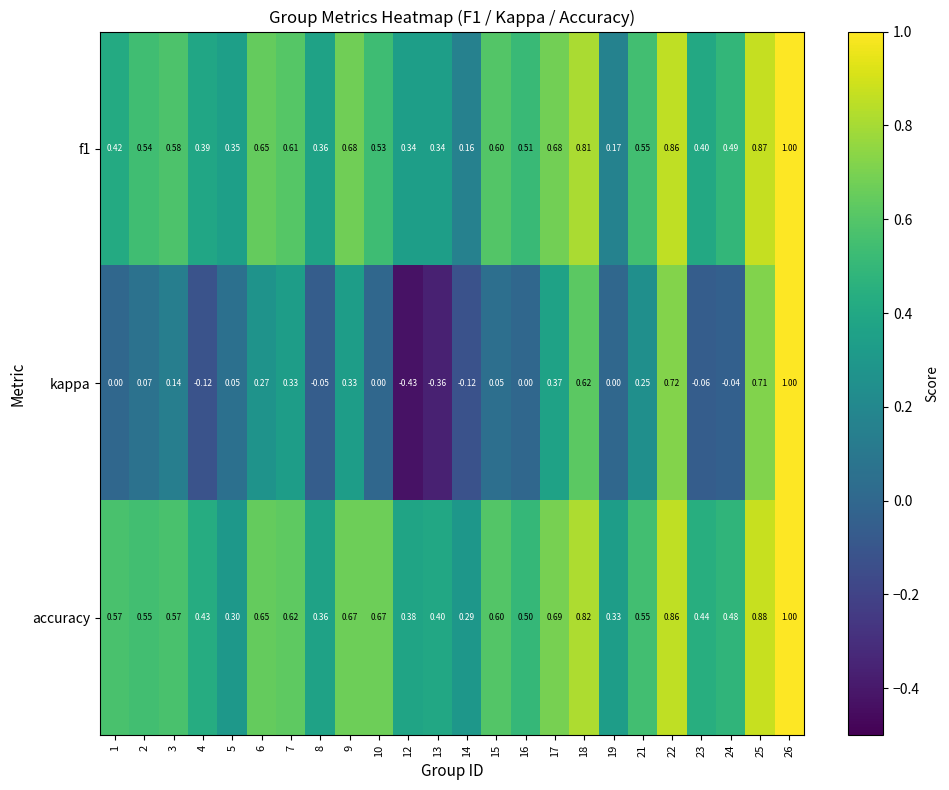

Which series has the largest total across all categories?

accuracy